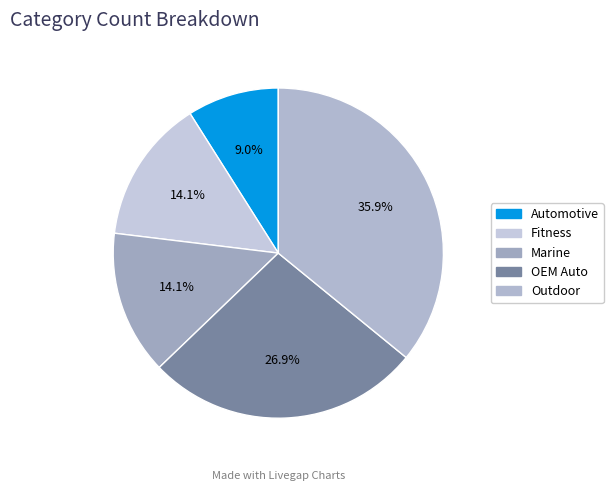

What portion of the pie excludes Outdoor?

64.1%